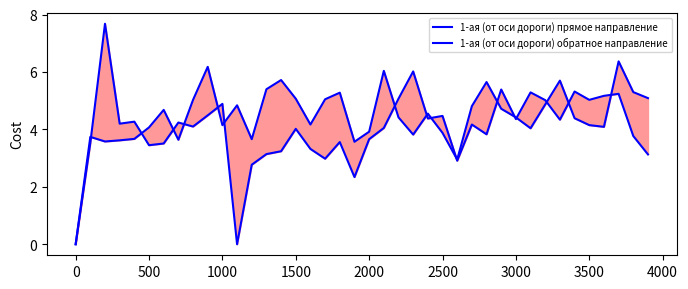

True or false: 1-ая (от оси дороги) прямое направление has more than 1 interior local peaks.

True